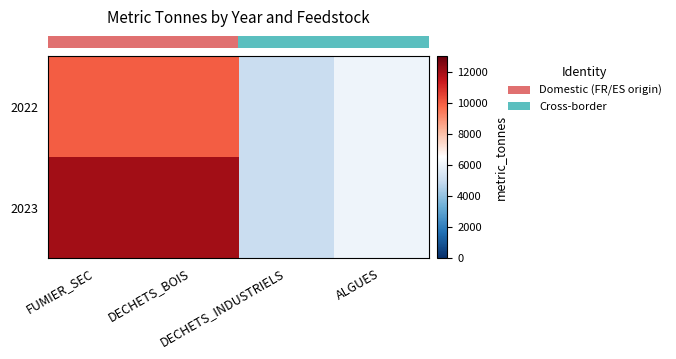

Between DECHETS_INDUSTRIELS and ALGUES, which series saw the biggest shift?

row_0